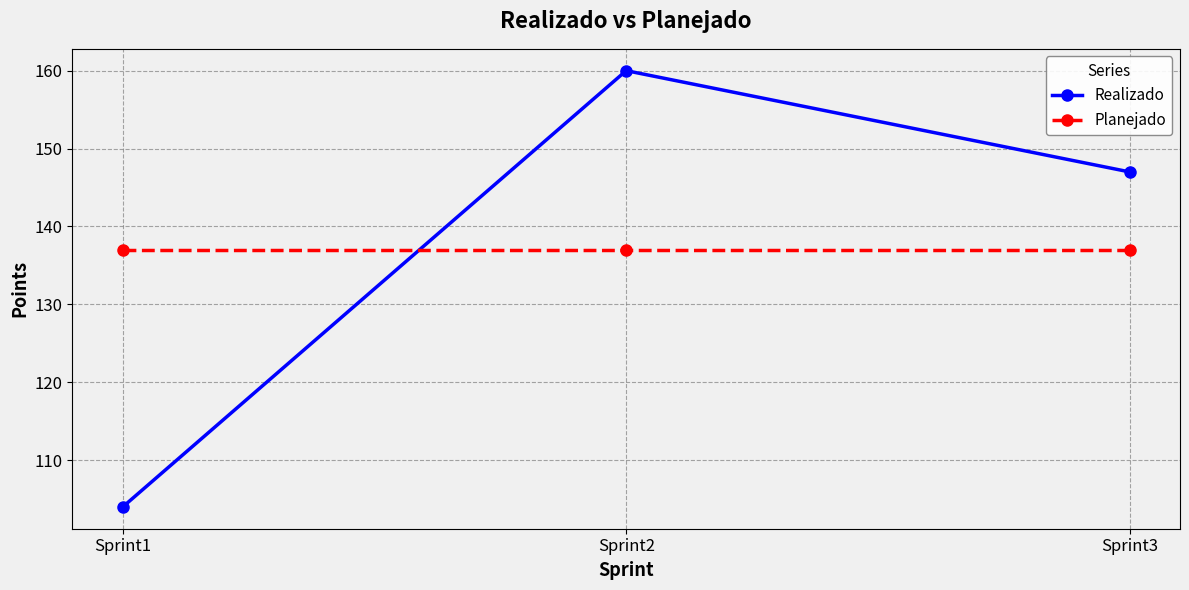

What is the approximate value of Realizado at Sprint3, to the nearest 5?

145